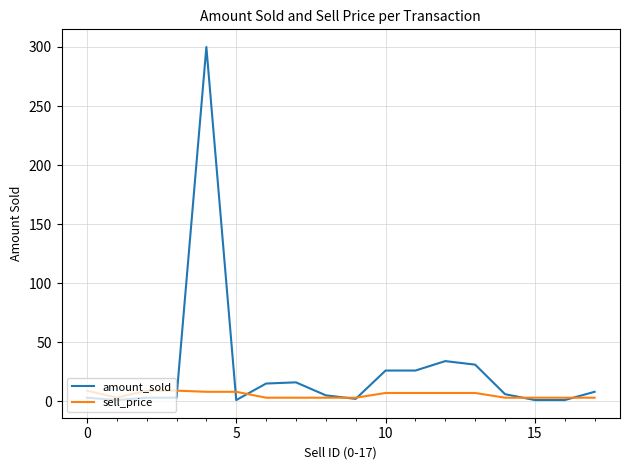

Count the sell_price values in the range 3 to 8.

15